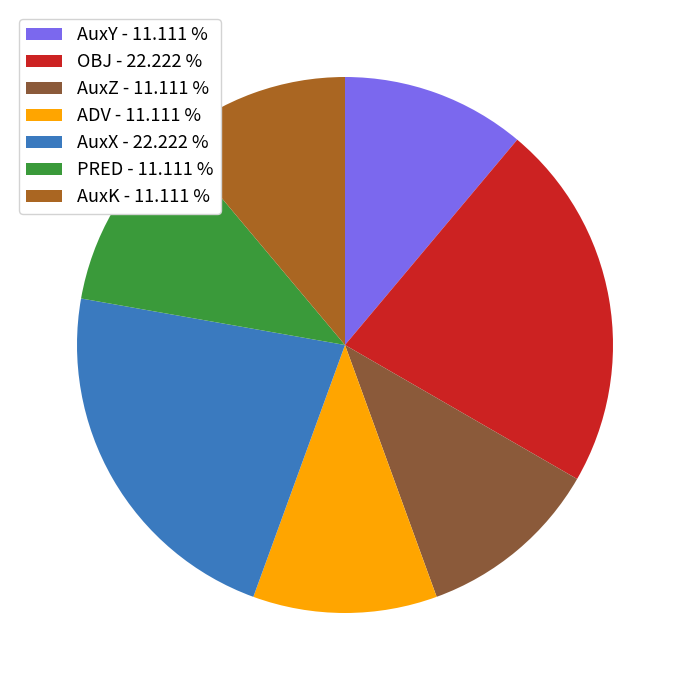

How many segments does this pie chart have?

7